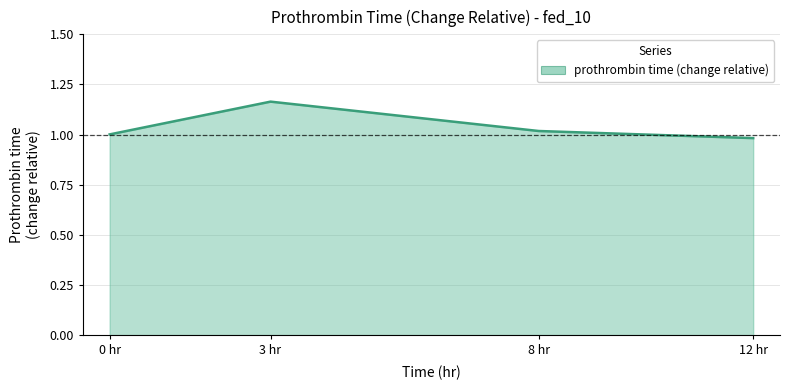

What position from the right is 12 hr?

1